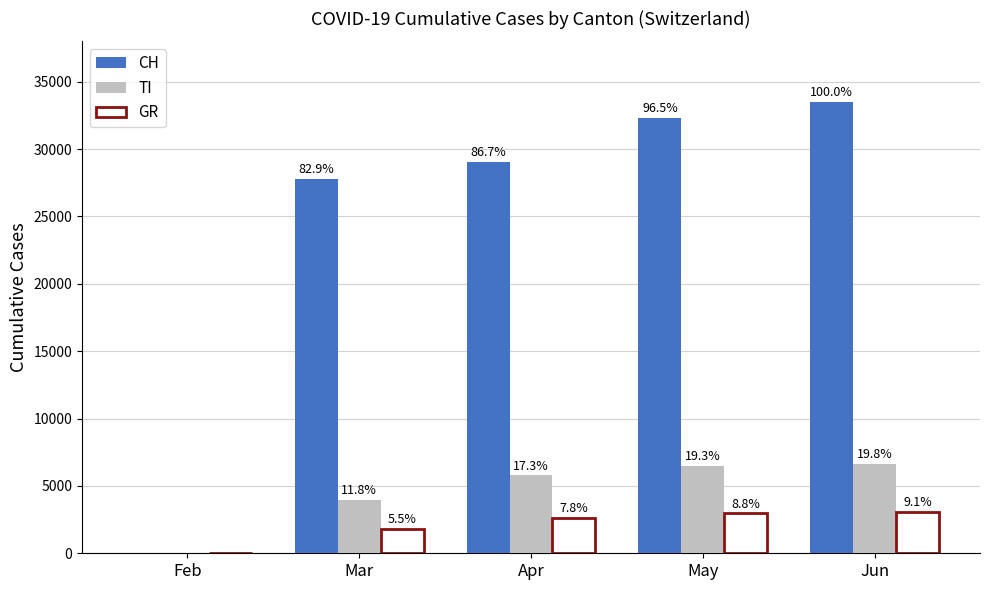

Which category has the lowest value across all series?

Feb